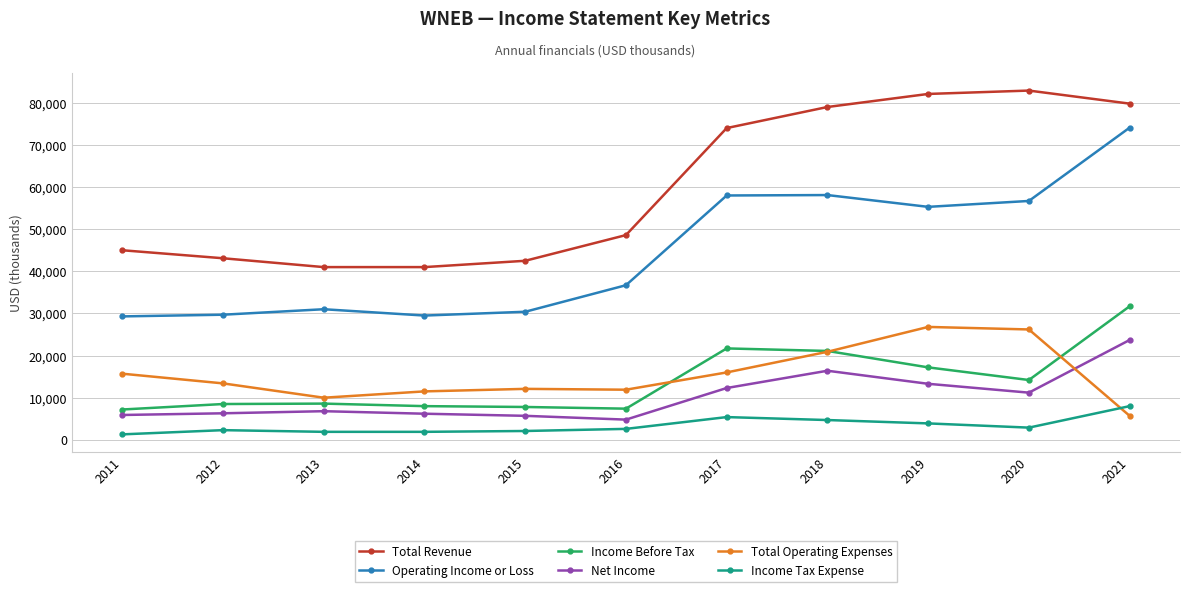

What is the sum of the Operating Income or Loss values at 2011 and 2015?

59700